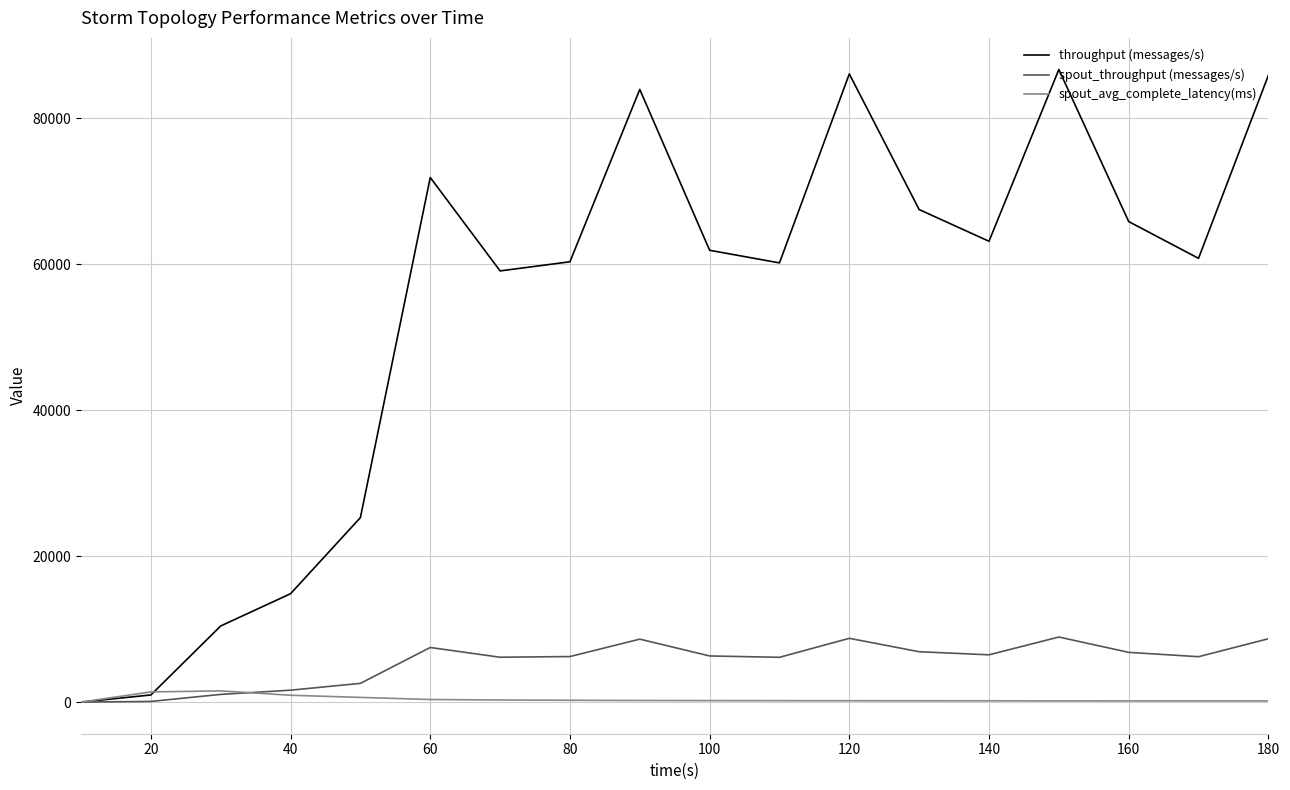

Which series has the largest range (max minus min)?

throughput (messages/s)